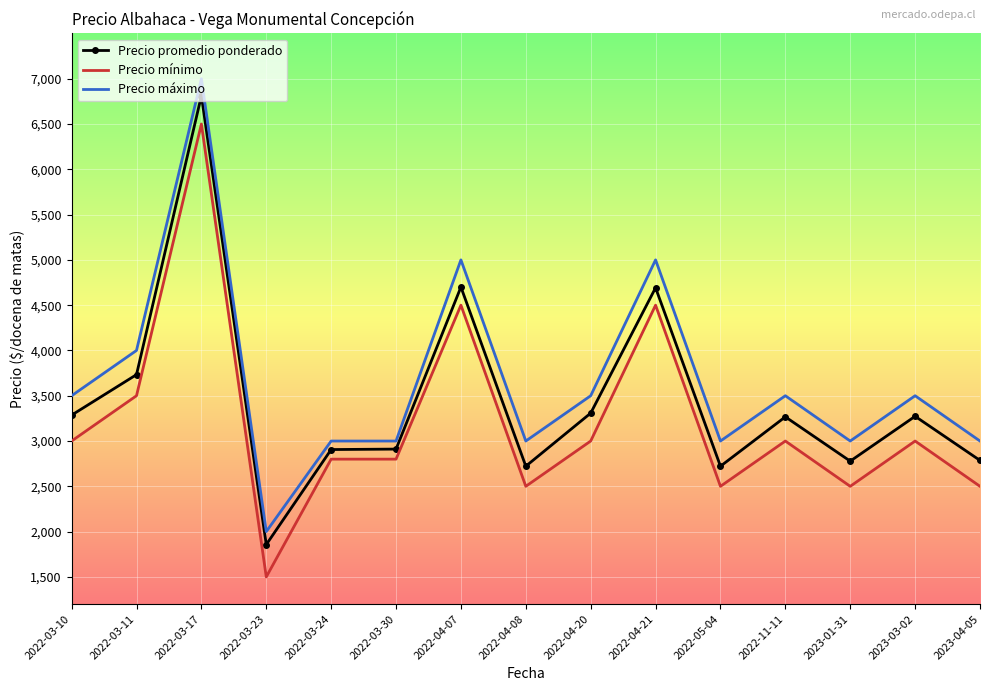

True or false: Precio máximo and Precio mínimo intersect in this chart.

False